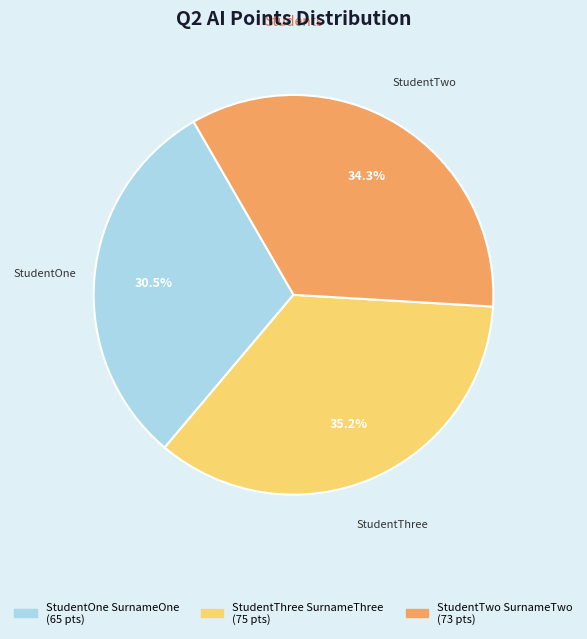

Is StudentTwo SurnameTwo the majority of the pie?

No